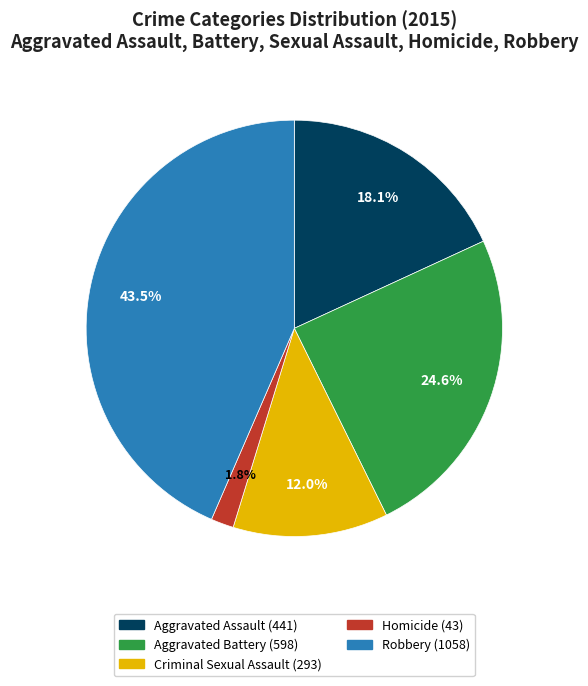

Approximately how many times larger is the value at Aggravated Assault compared to Criminal Sexual Assault?

1.5